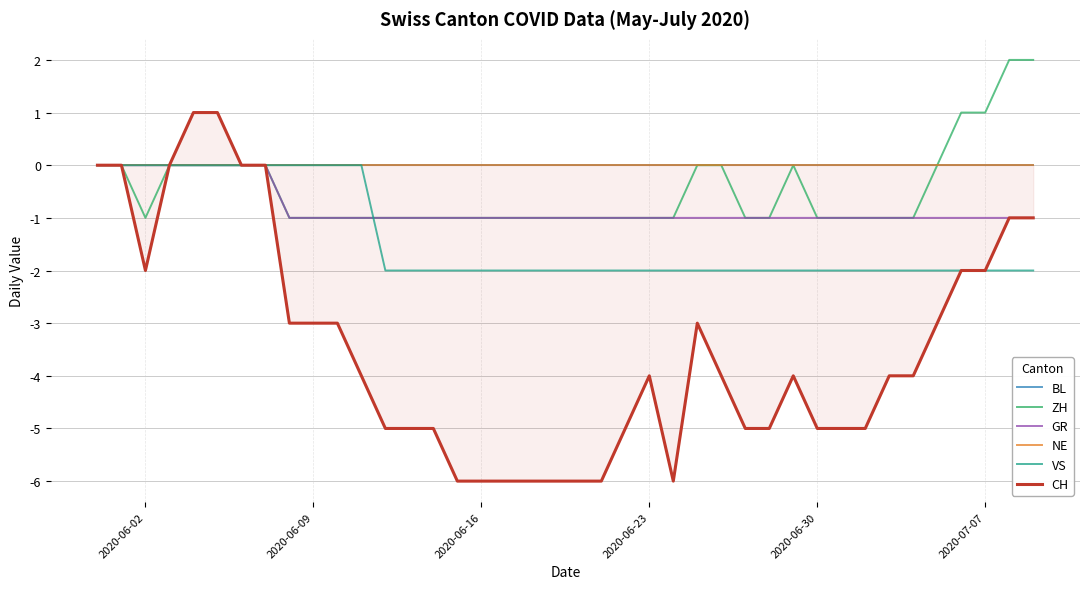

How many values in GR are below zero?

32